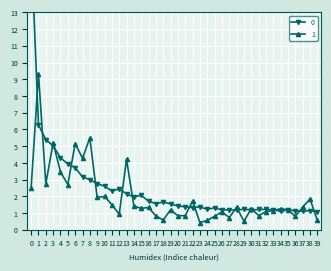

List the series in order of their overall mean, highest first.

0, 1